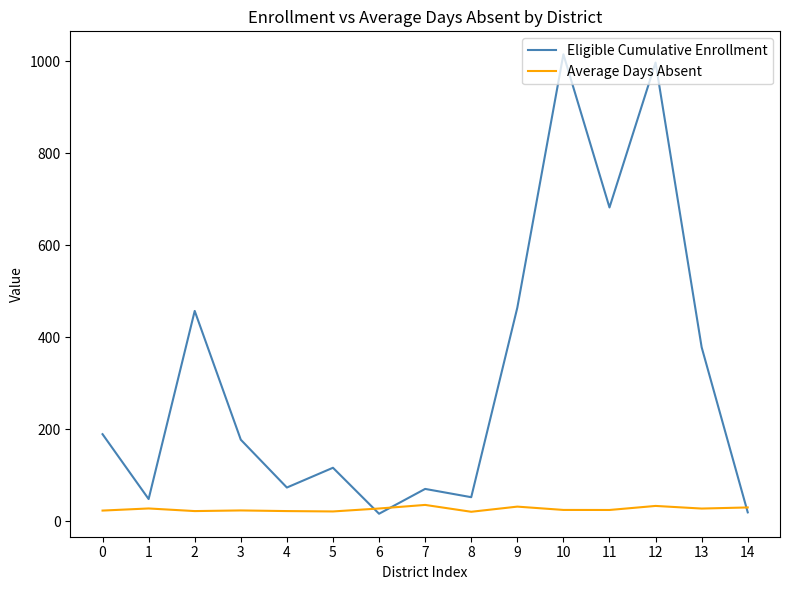

Rank the series by their average value, from lowest to highest.

Average Days Absent, Eligible Cumulative Enrollment